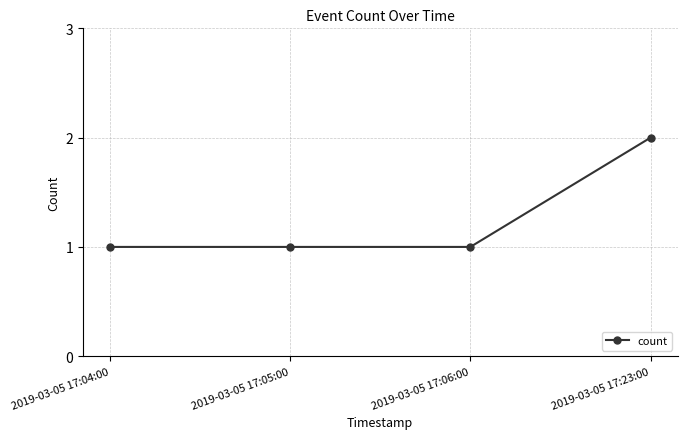

What value does the data have at 2019-03-05 17:04:00?

1